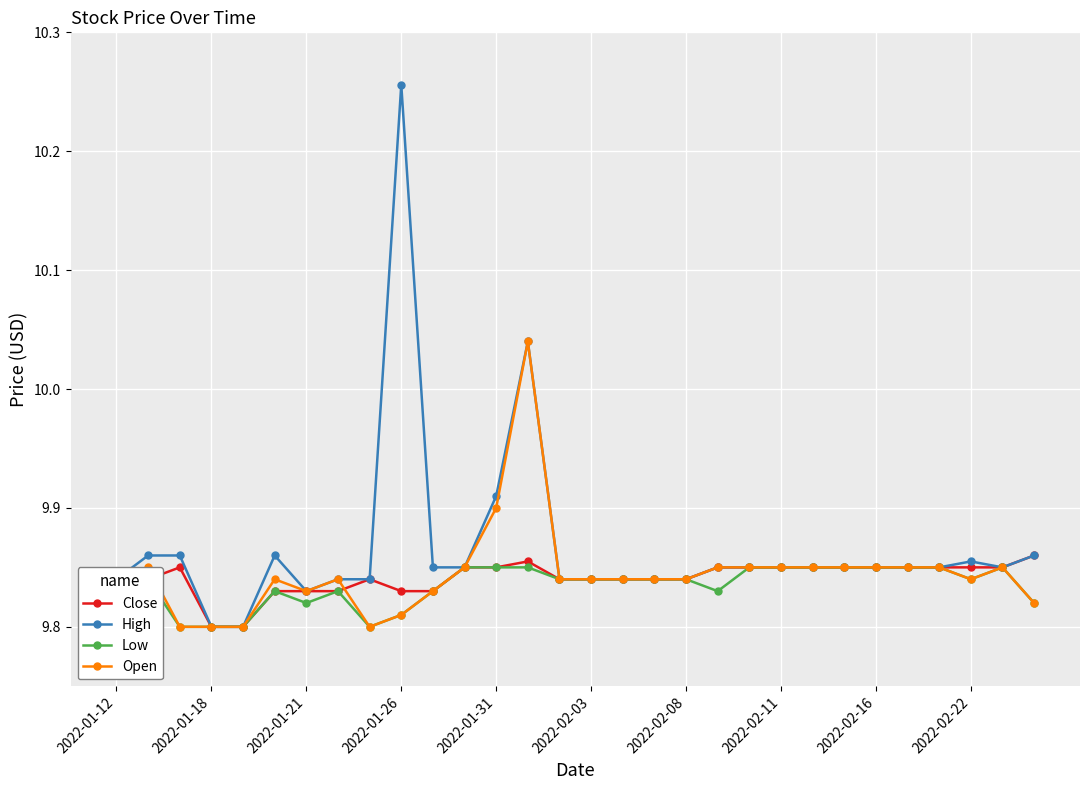

Which series has the largest total across all categories?

High